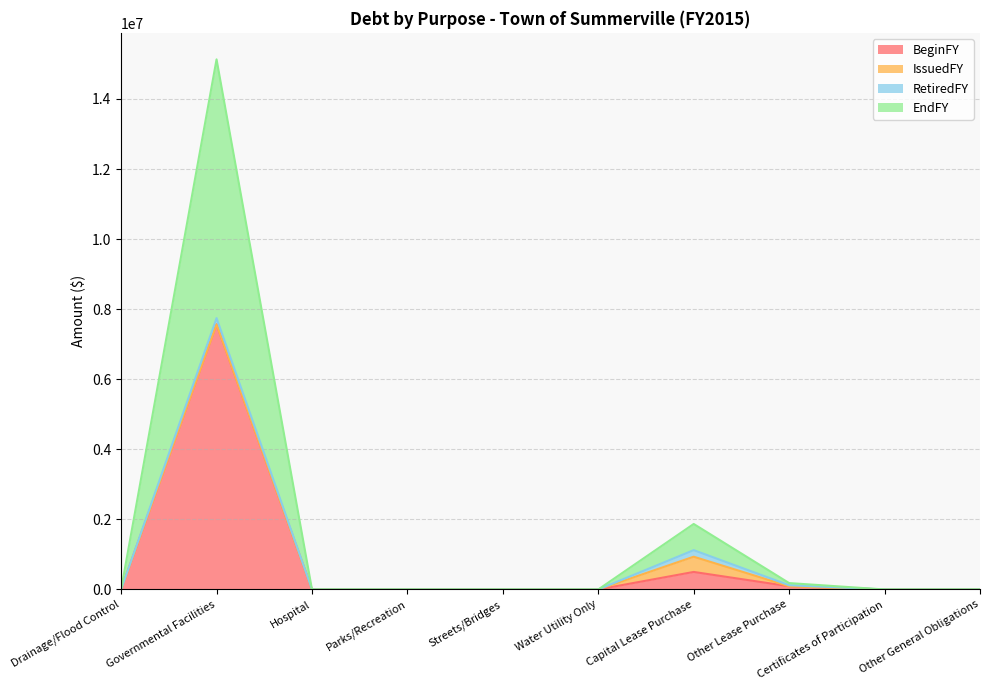

True or false: BeginFY and EndFY cross at least once.

False